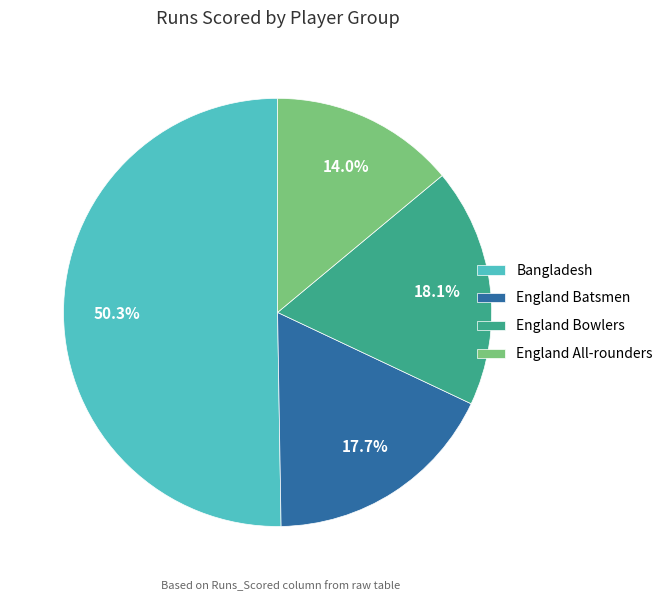

Which slice is the smallest?

England All-rounders